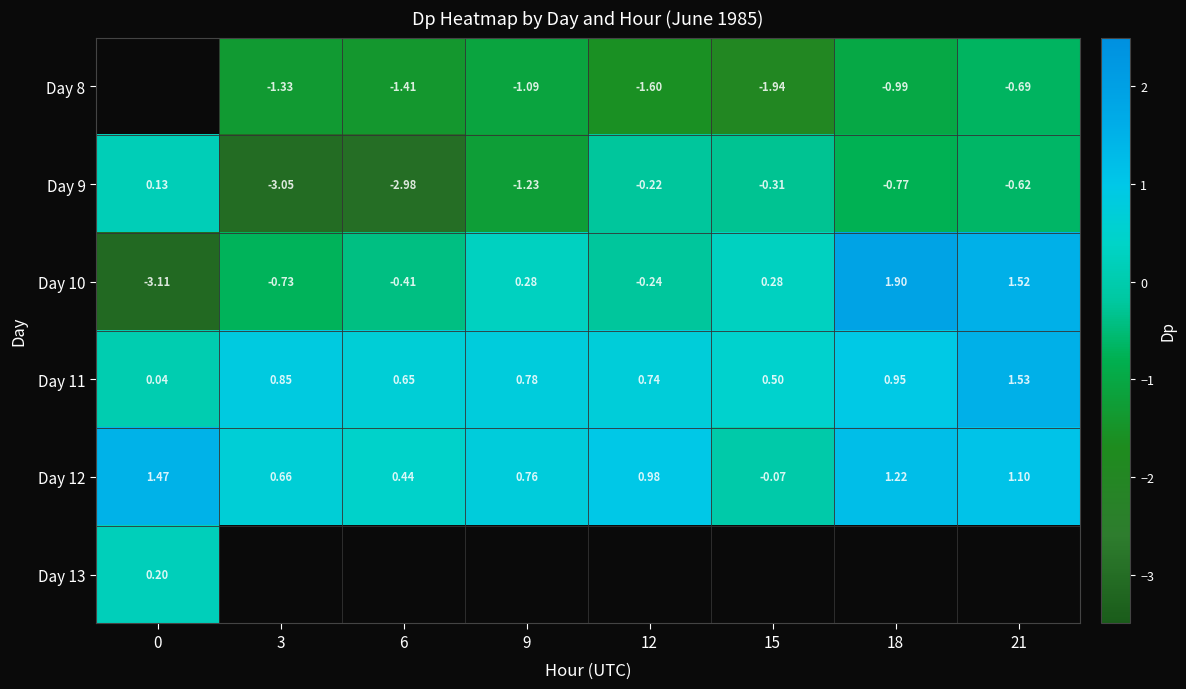

Is the value of Day 9 at 3 greater than the value of Day 12 at 3?

No